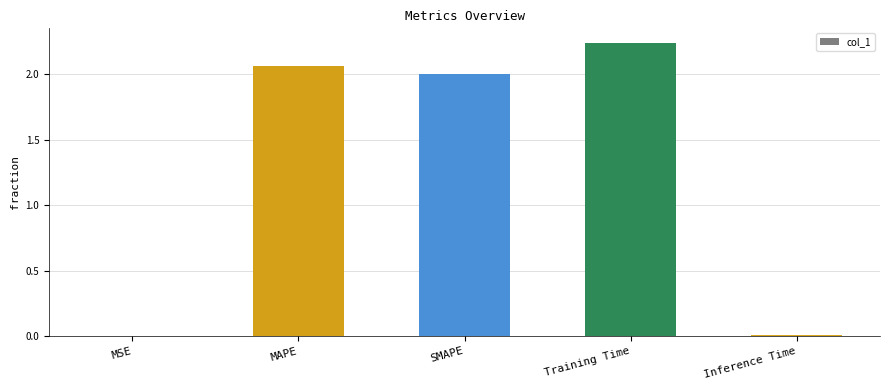

At which category does the chart reach its peak across all series?

Training Time